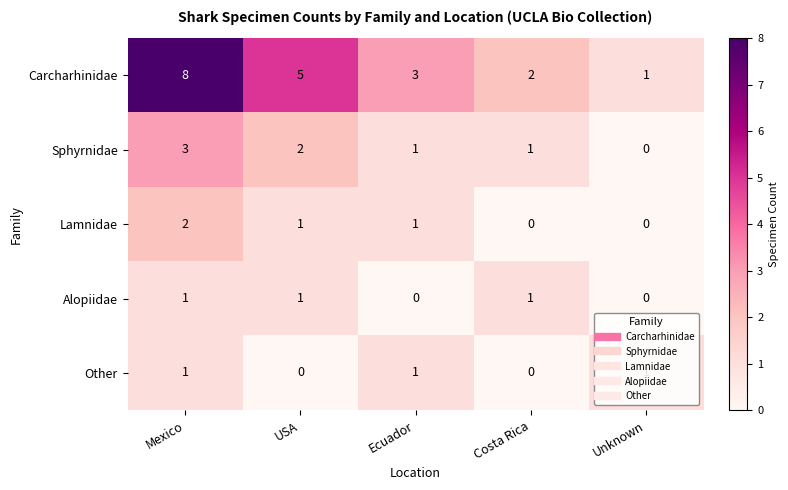

How many Lamnidae values are between 0 and 1?

4